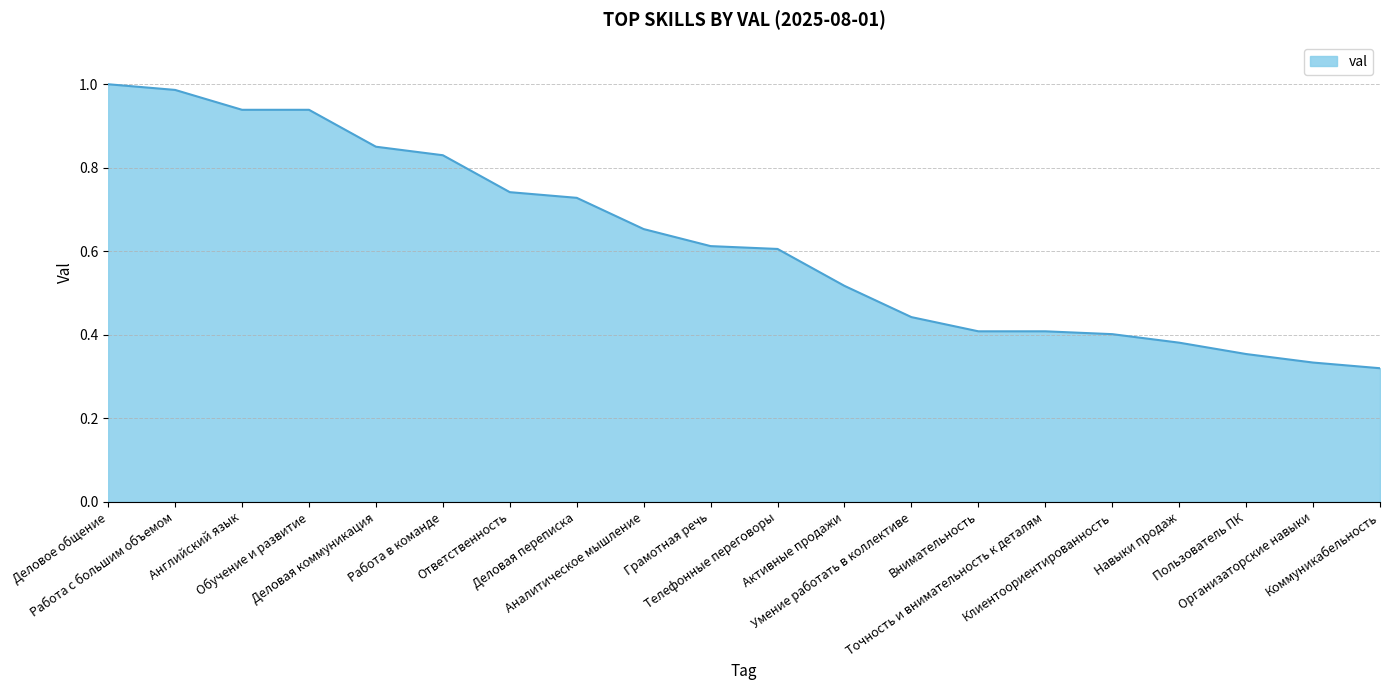

List the labels in order of value, smallest first.

Коммуникабельность, Организаторские навыки, Пользователь ПК, Навыки продаж, Клиентоориентированность, Внимательность, Точность и внимательность к деталям, Умение работать в коллективе, Активные продажи, Телефонные переговоры, Грамотная речь, Аналитическое мышление, Деловая переписка, Ответственность, Работа в команде, Деловая коммуникация, Английский язык, Обучение и развитие, Работа с большим объемом, Деловое общение